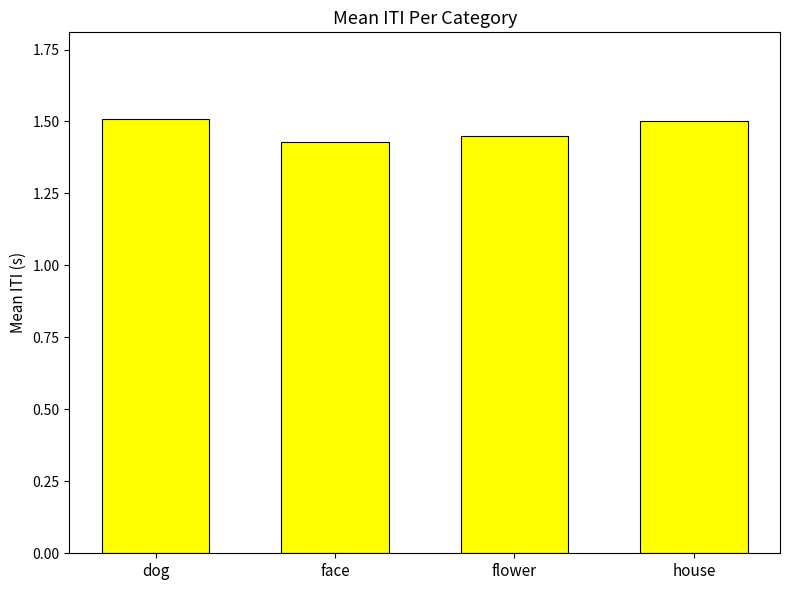

What value does the data have at house?

1.5